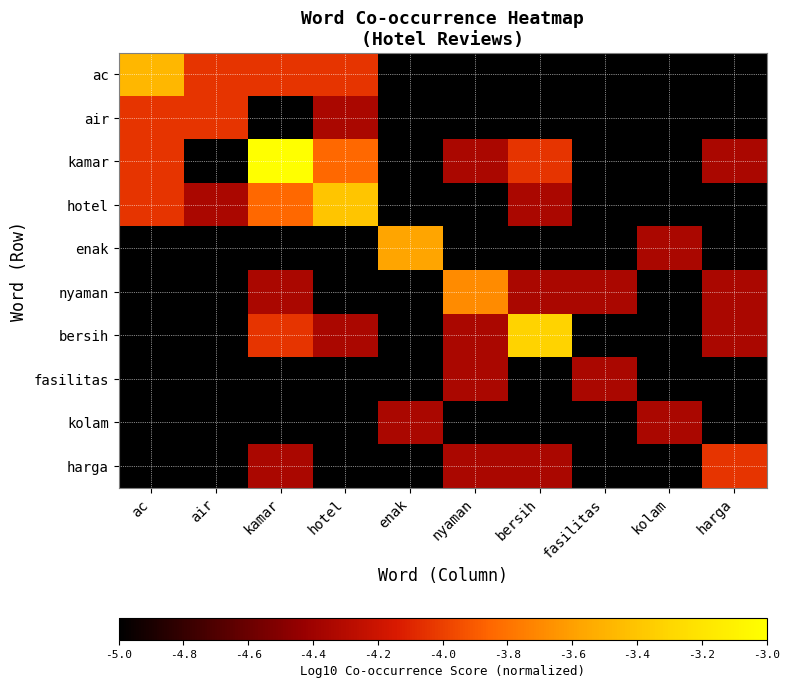

Reading left to right, transcribe all the data shown in this chart.

ac: ac=-3.5	air=-4.0	kamar=-4.0	hotel=-4.0	enak=-5.0	nyaman=-5.0	bersih=-5.0	fasilitas=-5.0	kolam=-5.0	harga=-5.0
air: ac=-4.0	air=-4.0	kamar=-5.0	hotel=-4.3	enak=-5.0	nyaman=-5.0	bersih=-5.0	fasilitas=-5.0	kolam=-5.0	harga=-5.0
kamar: ac=-4.0	air=-5.0	kamar=-3.0	hotel=-3.8	enak=-5.0	nyaman=-4.3	bersih=-4.0	fasilitas=-5.0	kolam=-5.0	harga=-4.3
hotel: ac=-4.0	air=-4.3	kamar=-3.8	hotel=-3.4	enak=-5.0	nyaman=-5.0	bersih=-4.3	fasilitas=-5.0	kolam=-5.0	harga=-5.0
enak: ac=-5.0	air=-5.0	kamar=-5.0	hotel=-5.0	enak=-3.6	nyaman=-5.0	bersih=-5.0	fasilitas=-5.0	kolam=-4.3	harga=-5.0
nyaman: ac=-5.0	air=-5.0	kamar=-4.3	hotel=-5.0	enak=-5.0	nyaman=-3.7	bersih=-4.3	fasilitas=-4.3	kolam=-5.0	harga=-4.3
bersih: ac=-5.0	air=-5.0	kamar=-4.0	hotel=-4.3	enak=-5.0	nyaman=-4.3	bersih=-3.3	fasilitas=-5.0	kolam=-5.0	harga=-4.3
fasilitas: ac=-5.0	air=-5.0	kamar=-5.0	hotel=-5.0	enak=-5.0	nyaman=-4.3	bersih=-5.0	fasilitas=-4.3	kolam=-5.0	harga=-5.0
kolam: ac=-5.0	air=-5.0	kamar=-5.0	hotel=-5.0	enak=-4.3	nyaman=-5.0	bersih=-5.0	fasilitas=-5.0	kolam=-4.3	harga=-5.0
harga: ac=-5.0	air=-5.0	kamar=-4.3	hotel=-5.0	enak=-5.0	nyaman=-4.3	bersih=-4.3	fasilitas=-5.0	kolam=-5.0	harga=-4.0